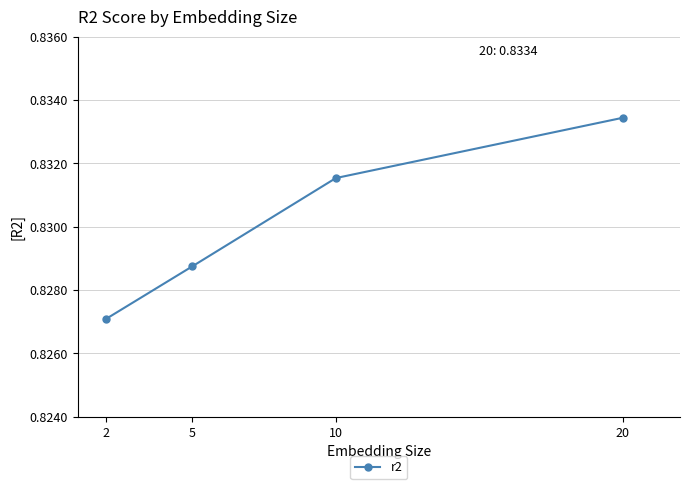

List the labels in order of value, smallest first.

2, 5, 10, 20